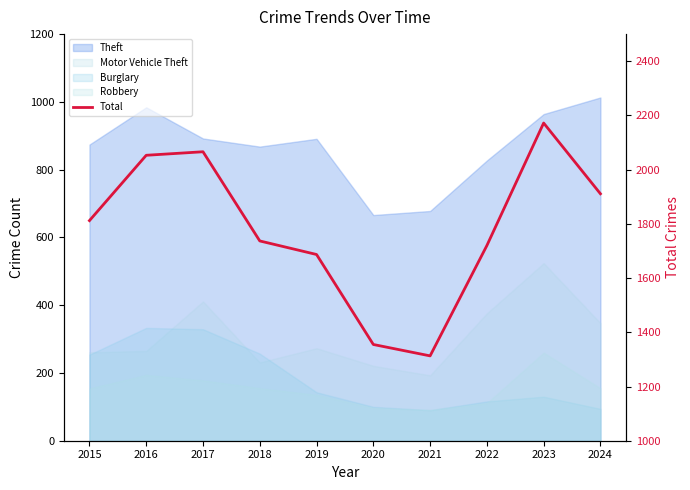

What is the maximum value shown in the chart?

2172